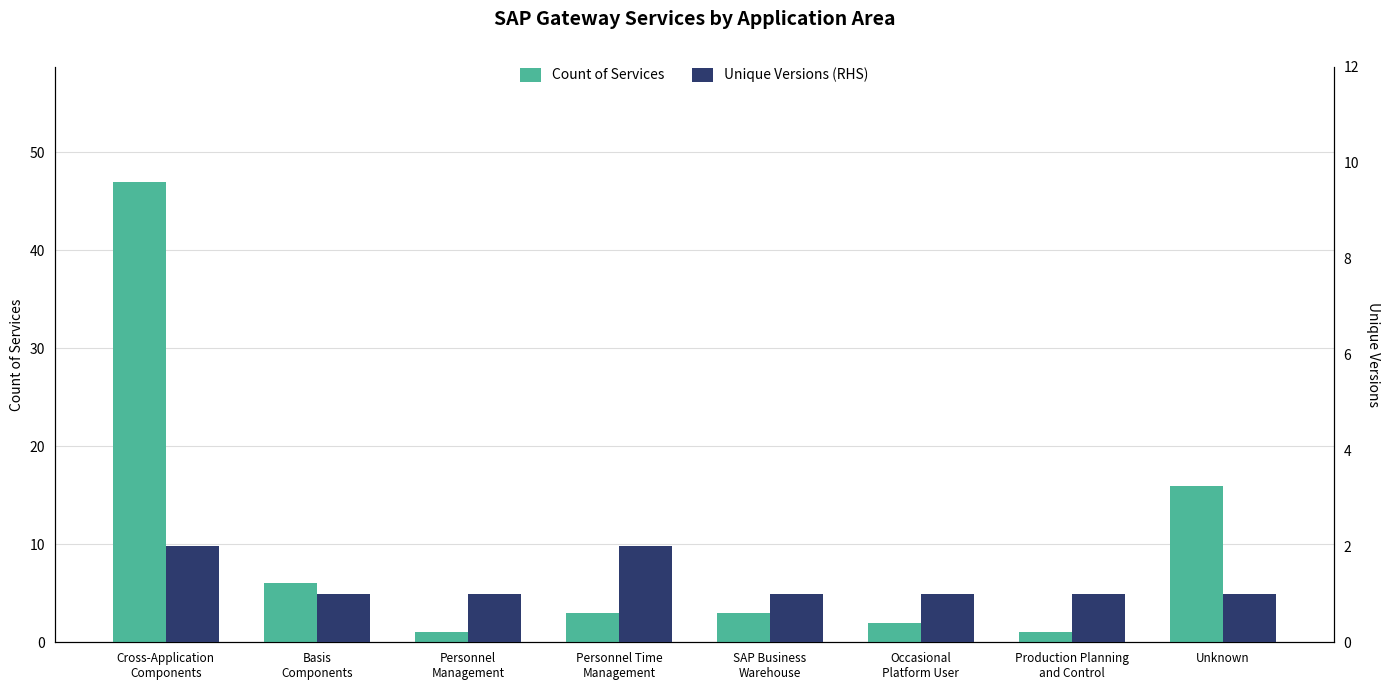

At which label does Count of Services reach its minimum?

Personnel
Management